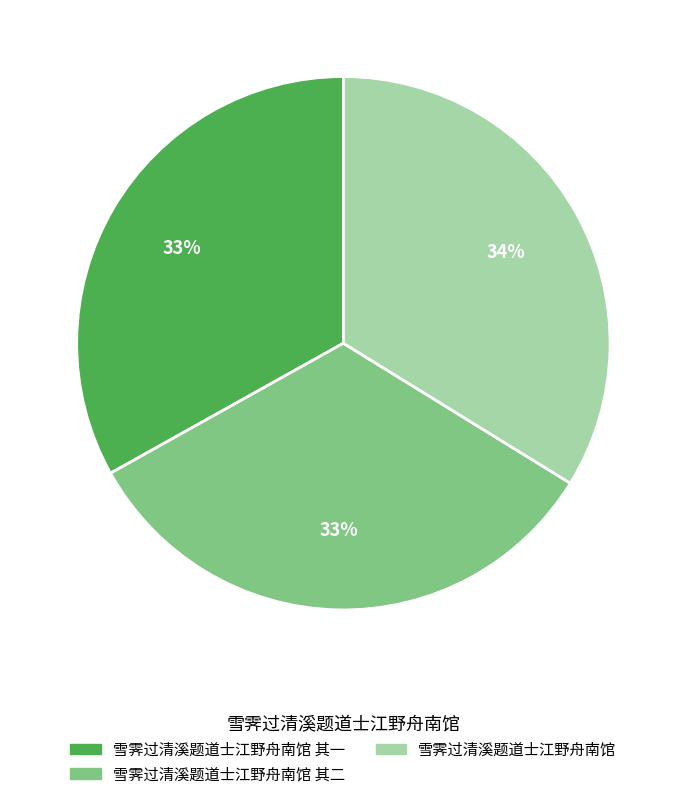

Is there a majority slice in this chart?

No